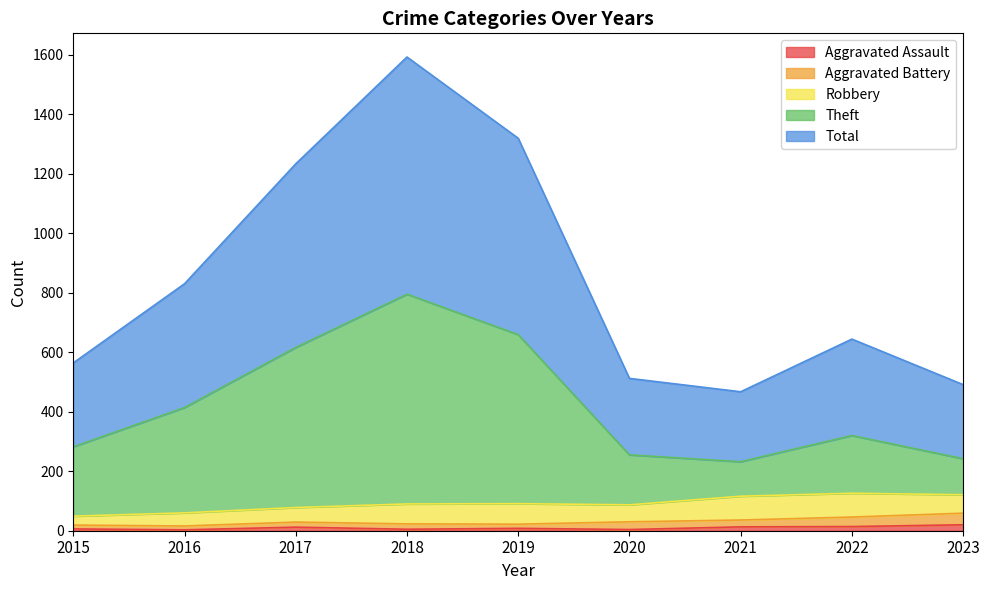

How many lines are shown in the chart?

5